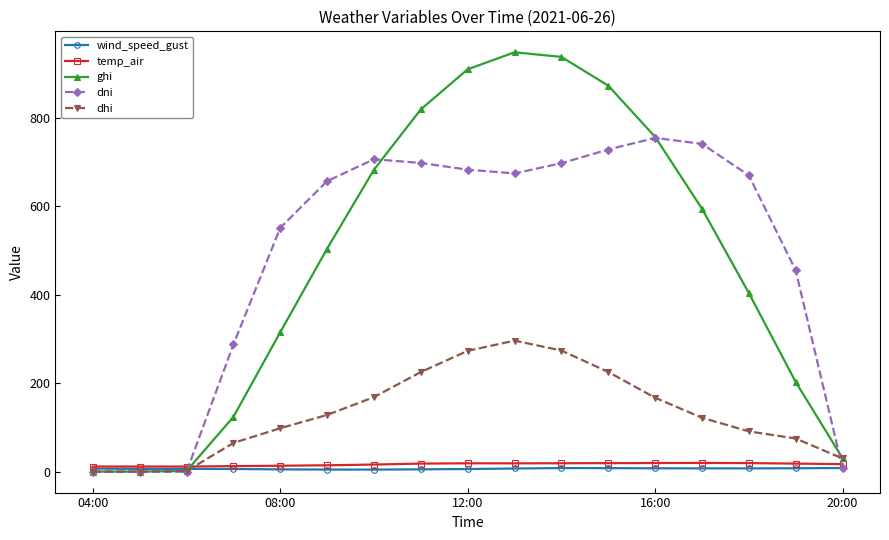

True or false: wind_speed_gust has more than 0 points higher than both neighbors.

True